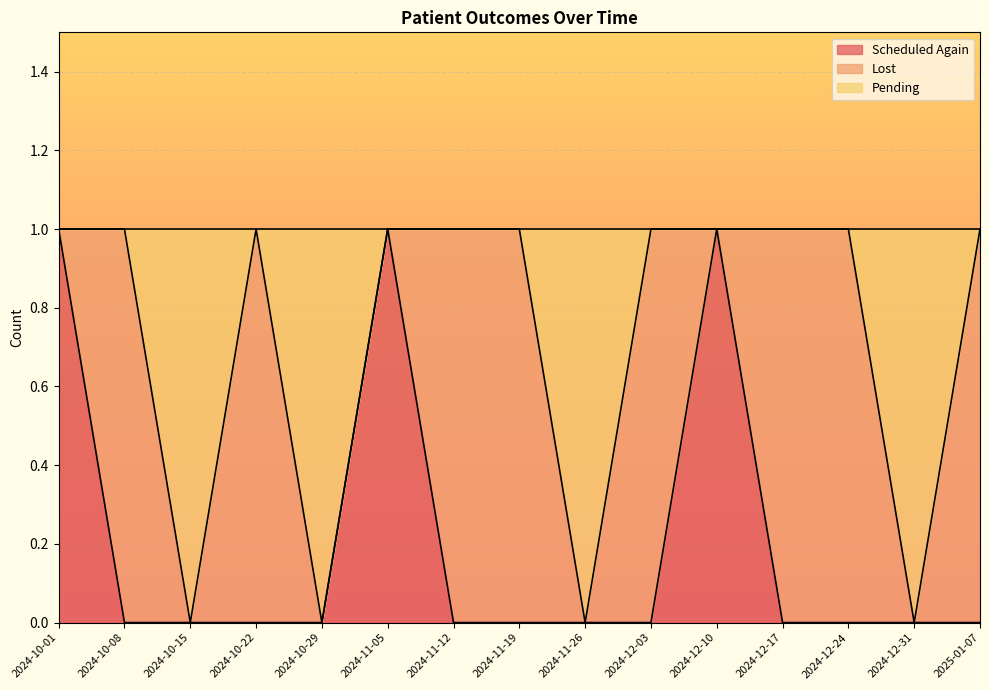

What is the maximum value for Scheduled Again?

1